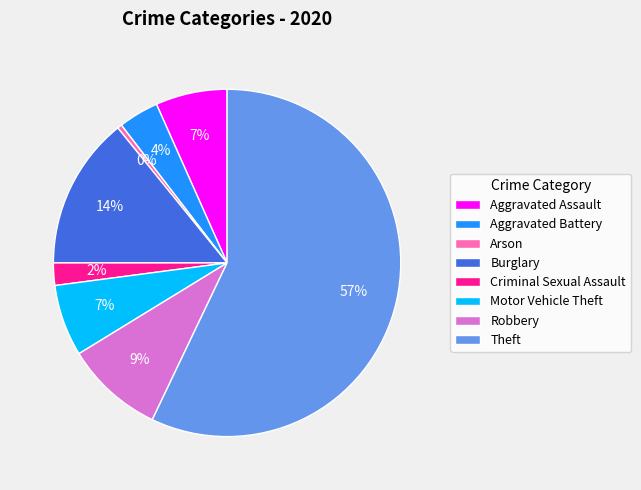

Which has a higher value, Arson or Aggravated Battery?

Aggravated Battery